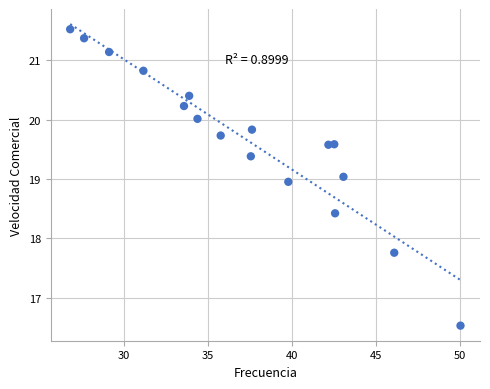

What is the range of Y values (max minus min)?

5.0